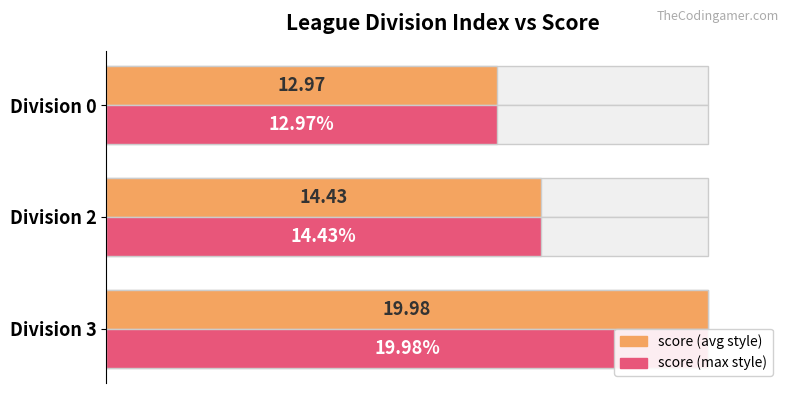

Which series has the widest spread of values?

score (avg style)